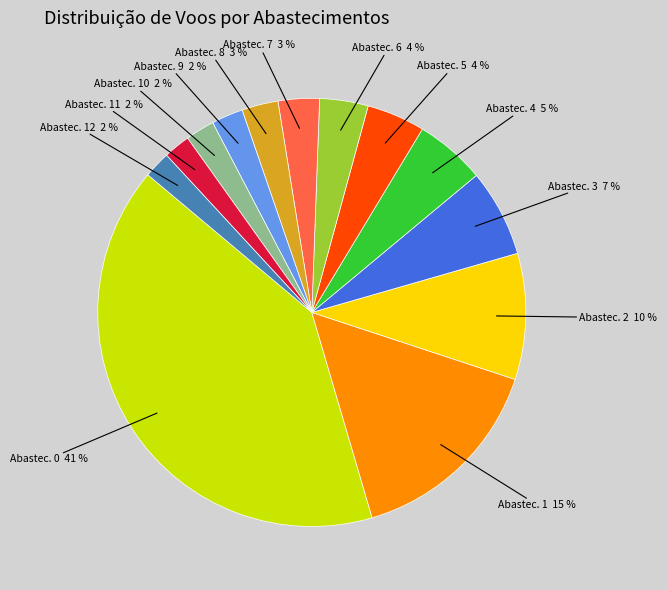

To the nearest percent, what percentage of the pie is Abastec. 6 4 %?

4%